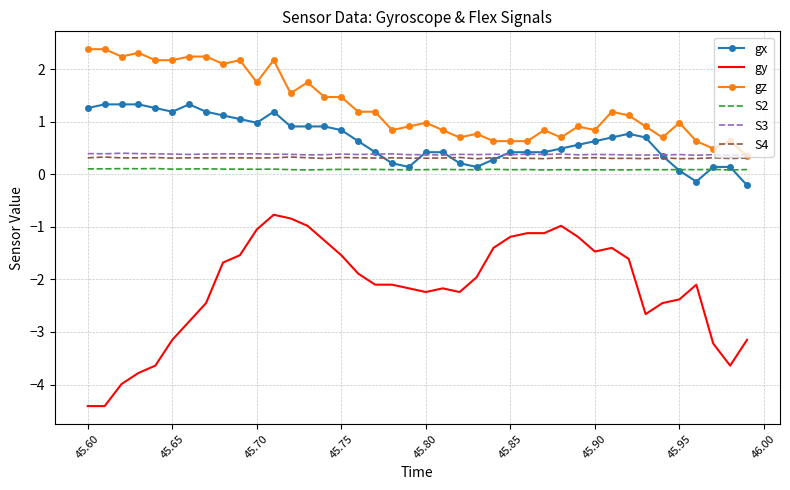

True or false: S4 and gy intersect in this chart.

False